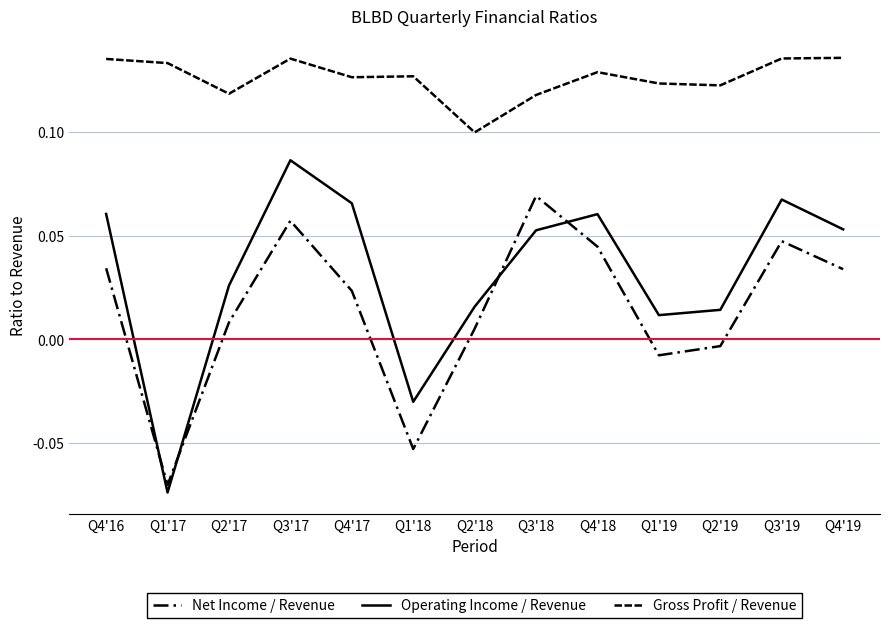

Reading left to right, list all the values displayed in this chart.

Net Income / Revenue: Q4'16=0.0	Q1'17=-0.1	Q2'17=0.0	Q3'17=0.1	Q4'17=0.0	Q1'18=-0.1	Q2'18=0.0	Q3'18=0.1	Q4'18=0.0	Q1'19=-0.0	Q2'19=-0.0	Q3'19=0.0	Q4'19=0.0
Operating Income / Revenue: Q4'16=0.1	Q1'17=-0.1	Q2'17=0.0	Q3'17=0.1	Q4'17=0.1	Q1'18=-0.0	Q2'18=0.0	Q3'18=0.1	Q4'18=0.1	Q1'19=0.0	Q2'19=0.0	Q3'19=0.1	Q4'19=0.1
Gross Profit / Revenue: Q4'16=0.1	Q1'17=0.1	Q2'17=0.1	Q3'17=0.1	Q4'17=0.1	Q1'18=0.1	Q2'18=0.1	Q3'18=0.1	Q4'18=0.1	Q1'19=0.1	Q2'19=0.1	Q3'19=0.1	Q4'19=0.1